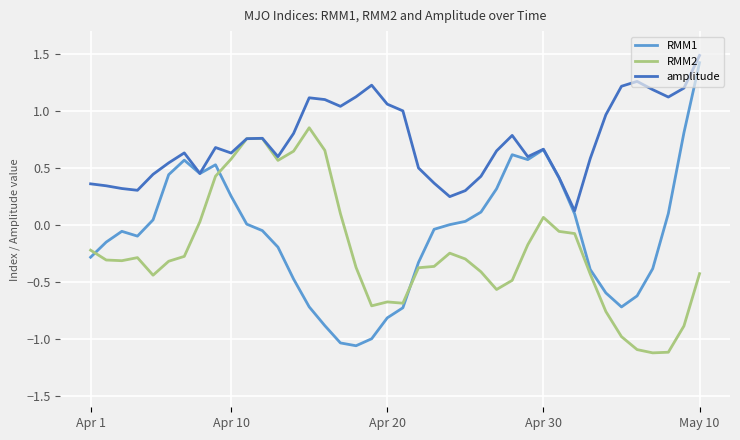

What is the maximum value shown in the chart?

1.5